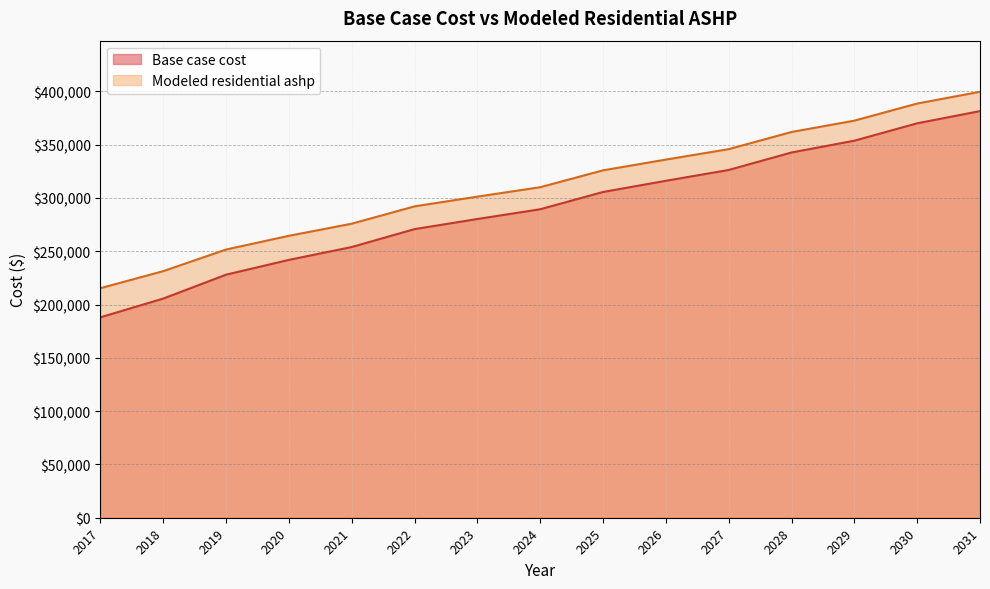

What is the difference between the highest and lowest values at 2031?

18123.1